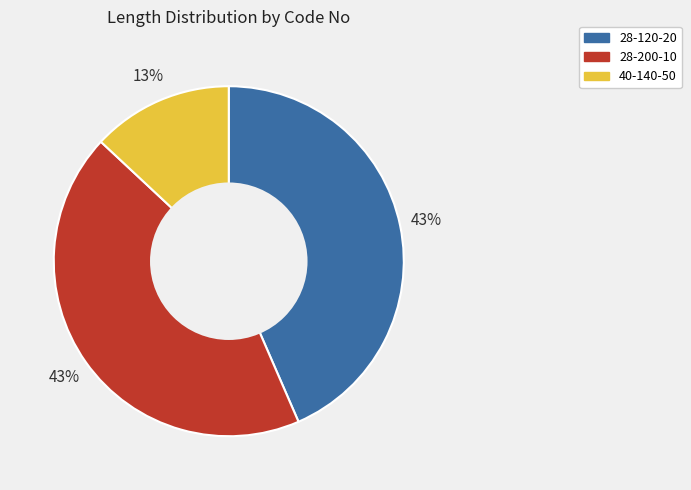

How many slices are in this pie chart?

3